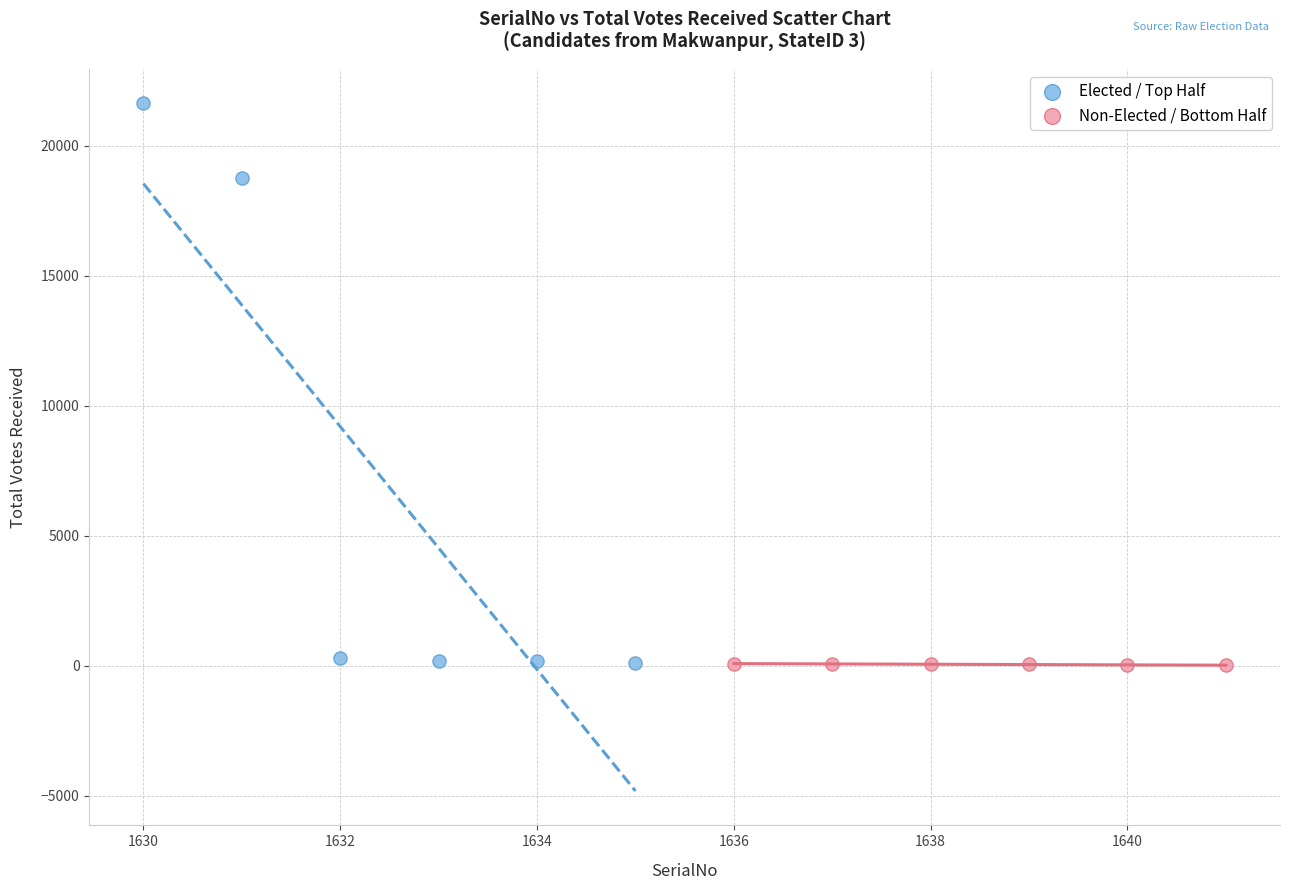

Which series has the widest spread of Y values?

Elected / Top Half